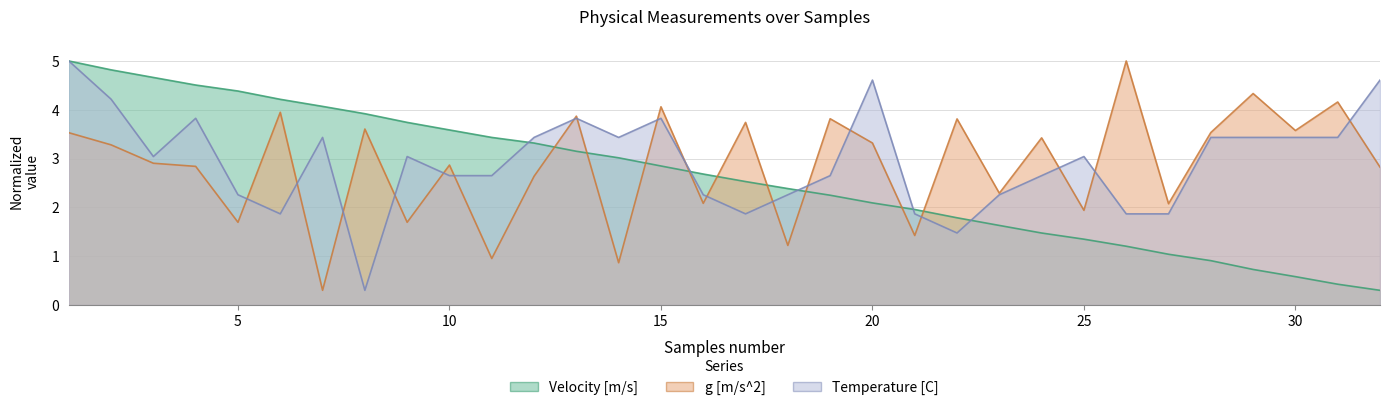

What is the total value across all series at 14?

7.3